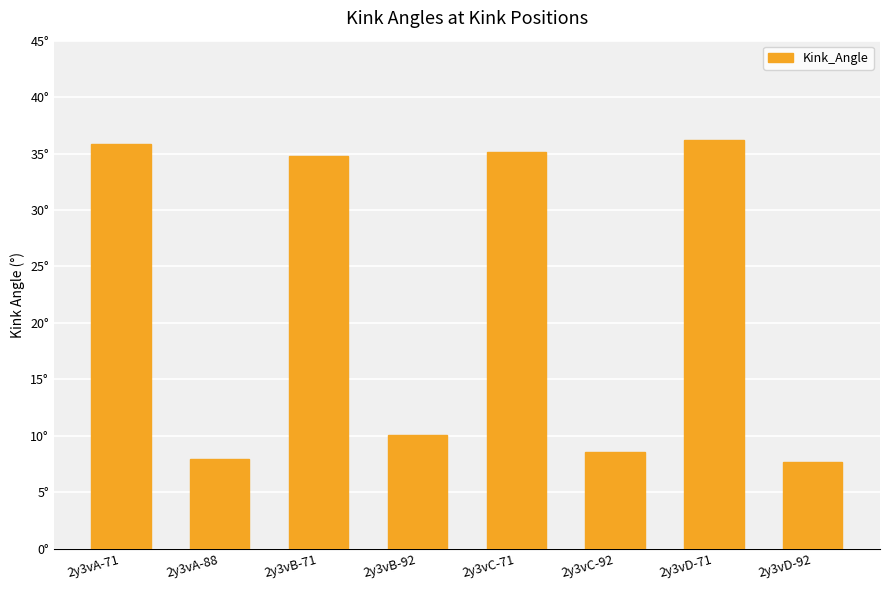

Reading left to right, transcribe all the data shown in this chart.

35.9	8.0	34.8	10.1	35.1	8.6	36.2	7.7